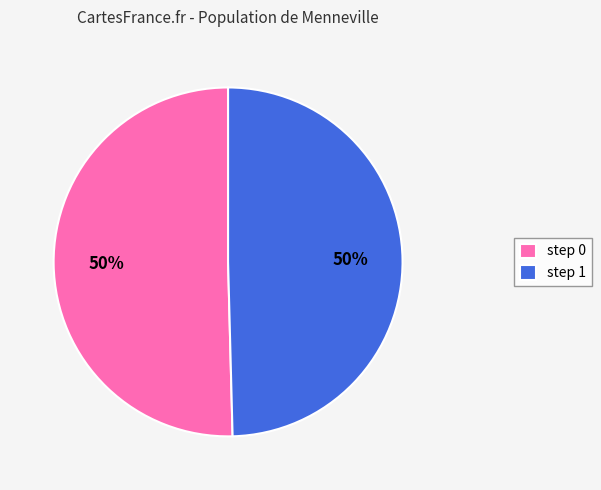

True or false: step 1 accounts for 56% of the total.

False